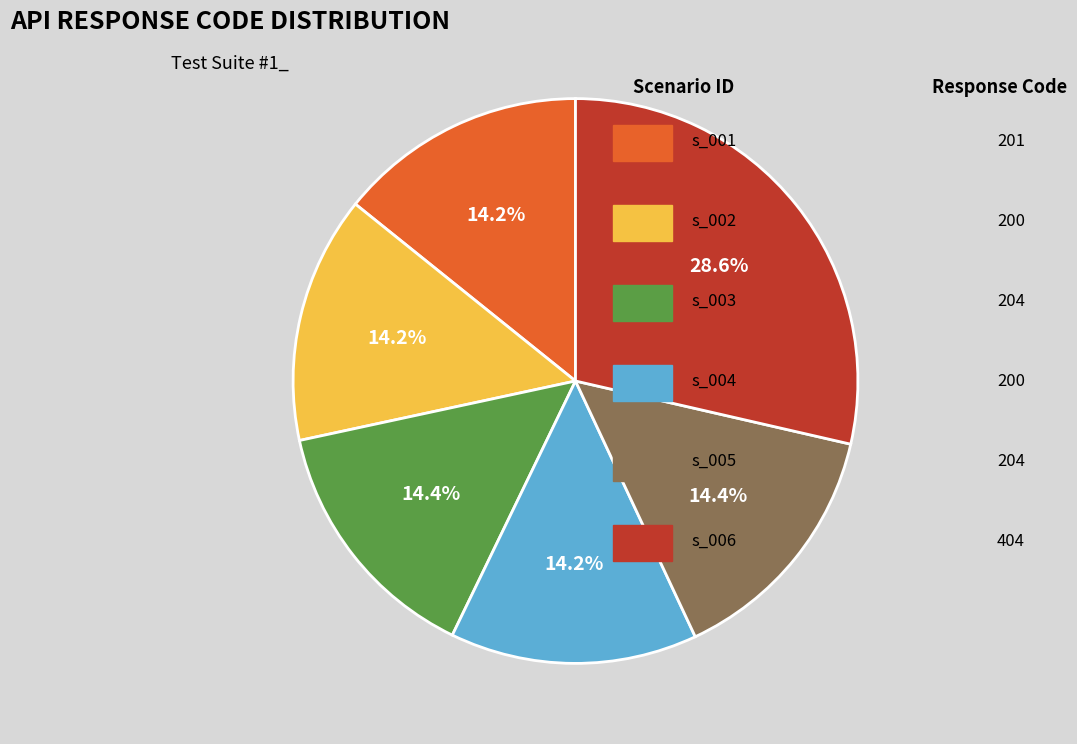

Is there a majority slice in this chart?

No